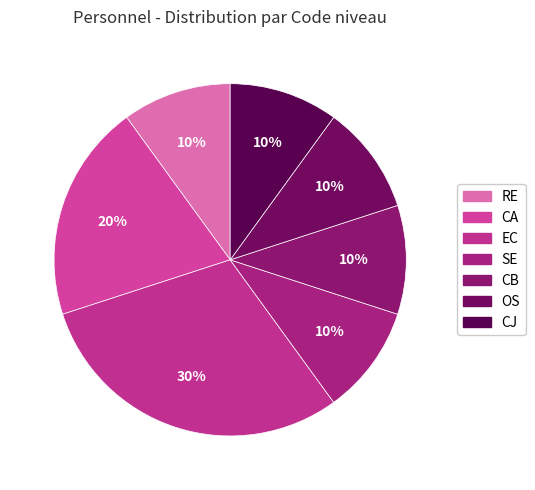

To the nearest percent, what percentage of the pie is CJ?

10%